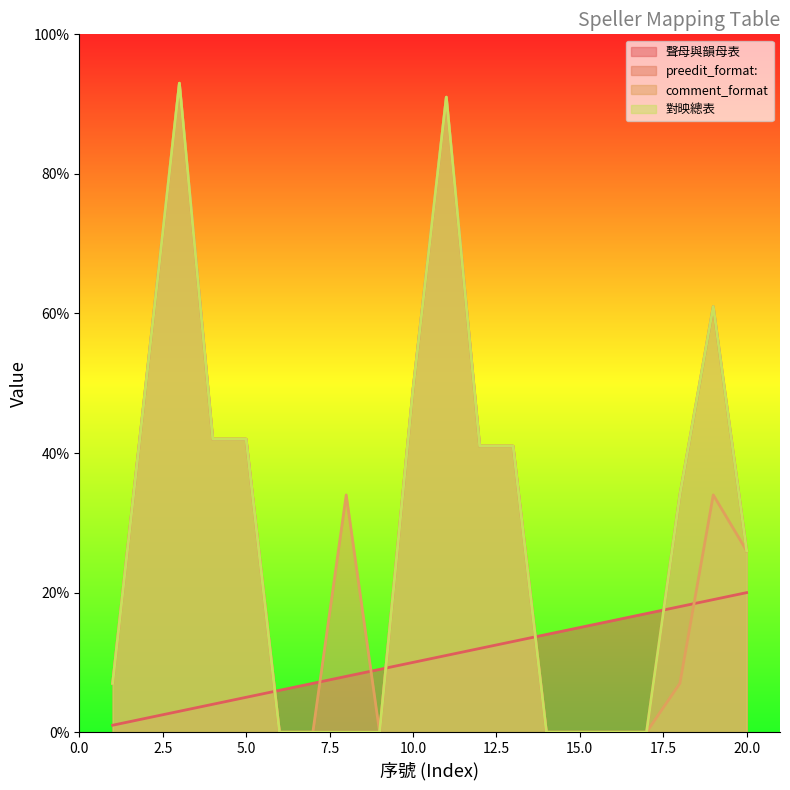

What is the difference between the preedit_format: values at 12 and 1?

34.0